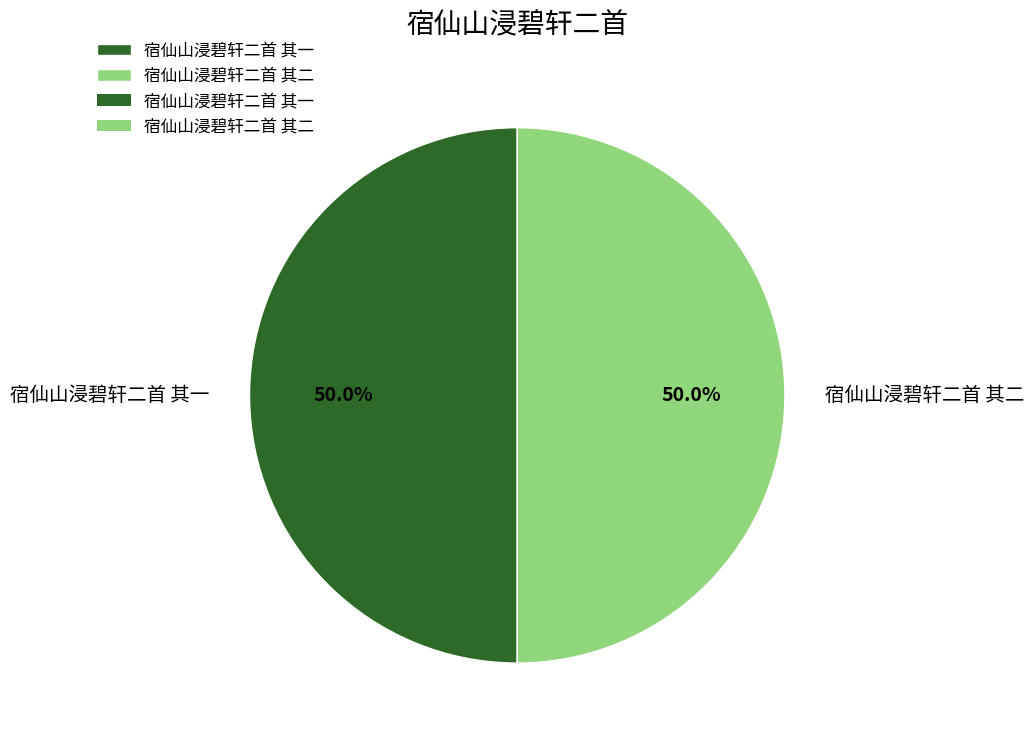

Is the sum of 宿仙山浸碧轩二首 其二 and 宿仙山浸碧轩二首 其一 greater than half?

Yes